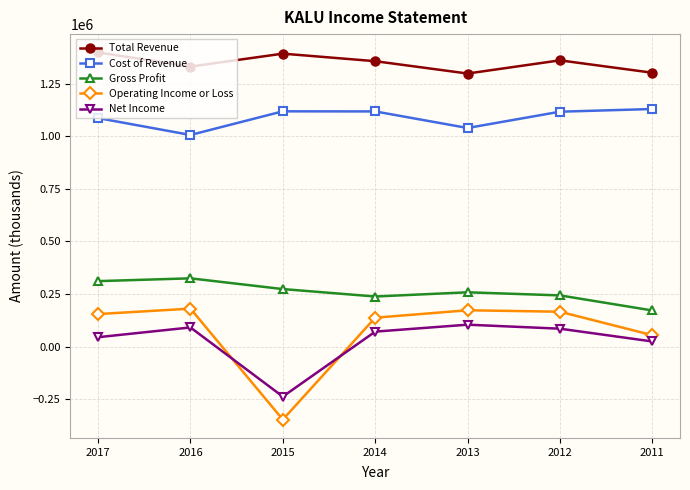

True or false: Cost of Revenue and Operating Income or Loss cross at least once.

False